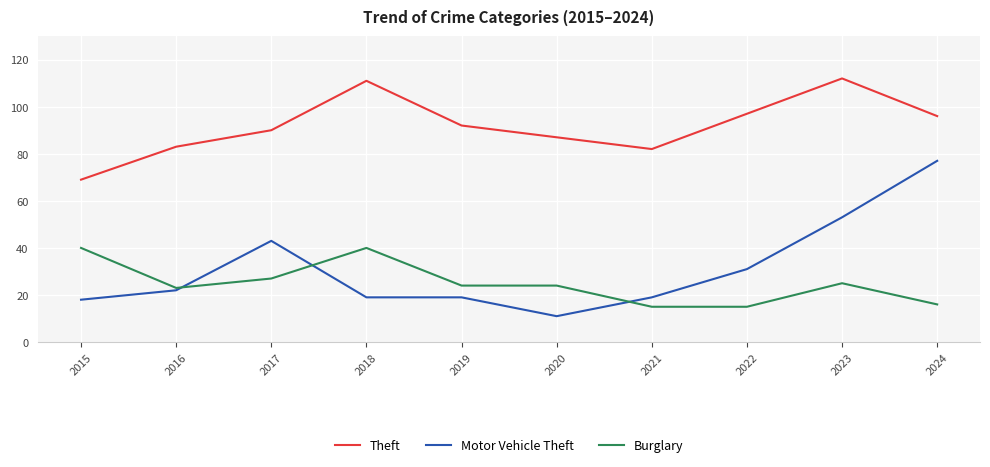

How many lines are shown in the chart?

3